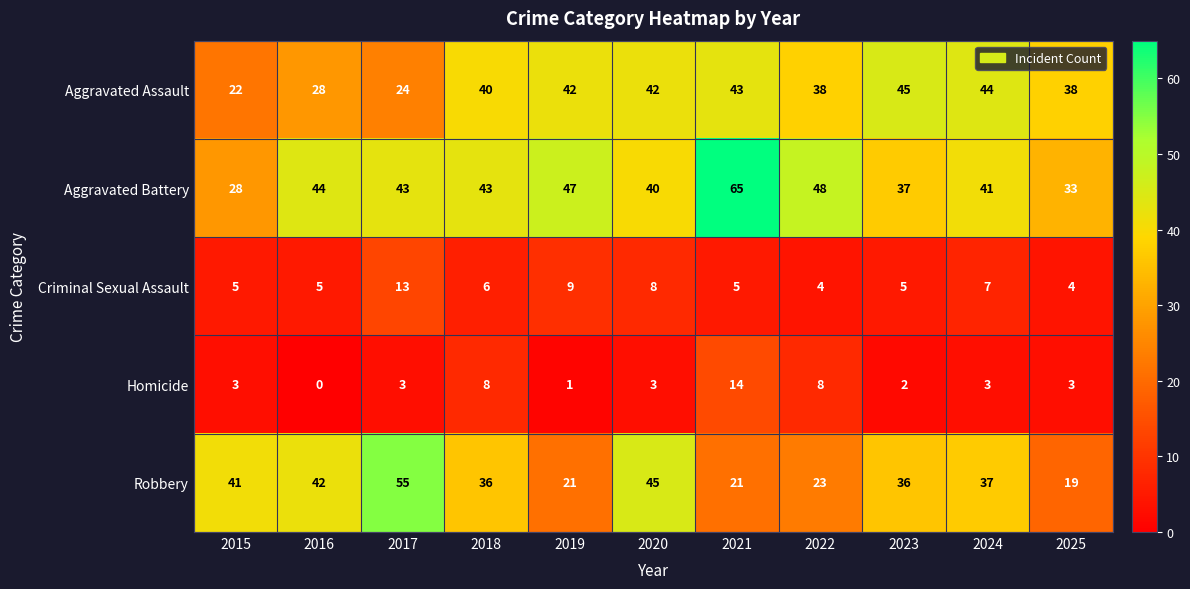

Which series has the largest total across all categories?

Aggravated Battery